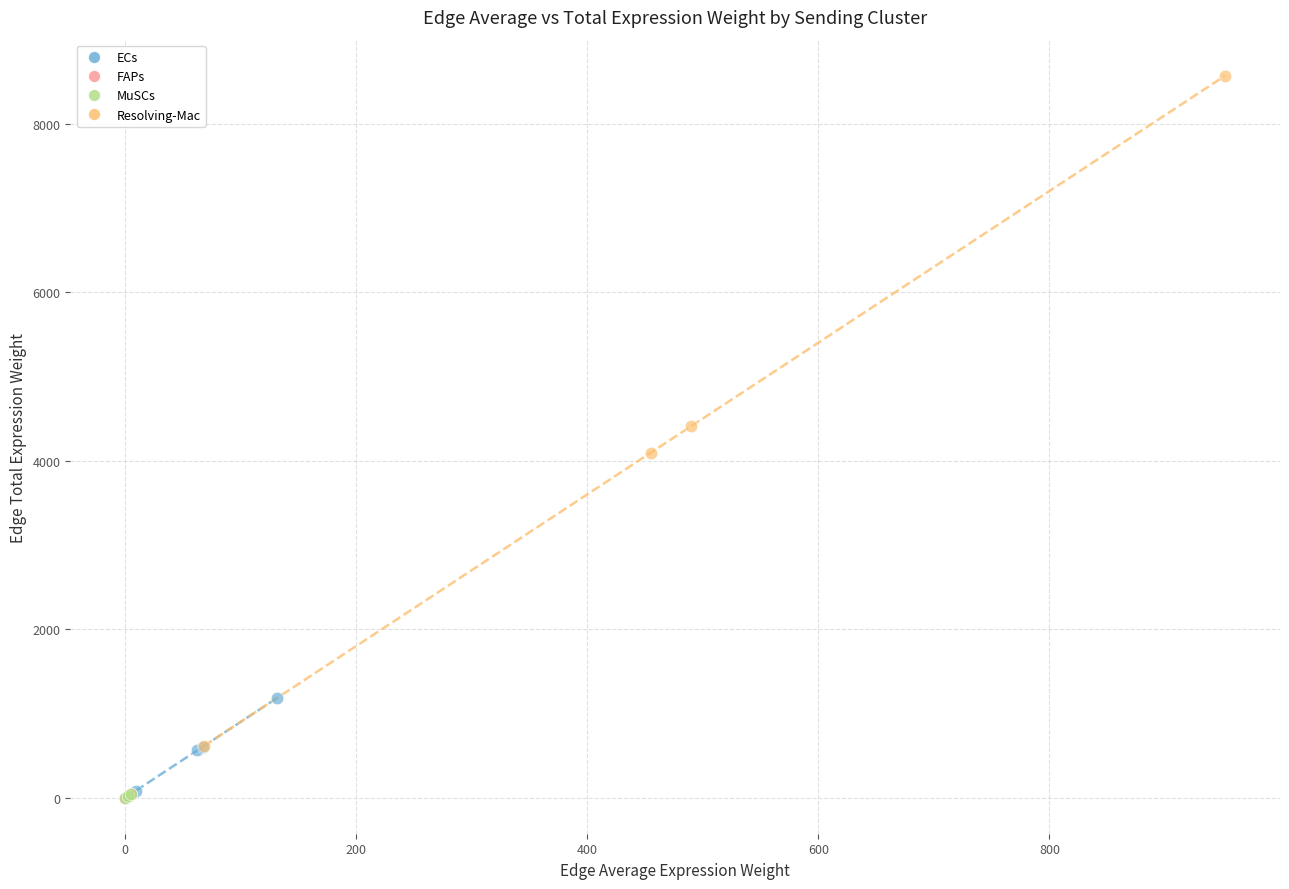

What are all the series names shown in the legend?

ECs, FAPs, MuSCs, Resolving-Mac